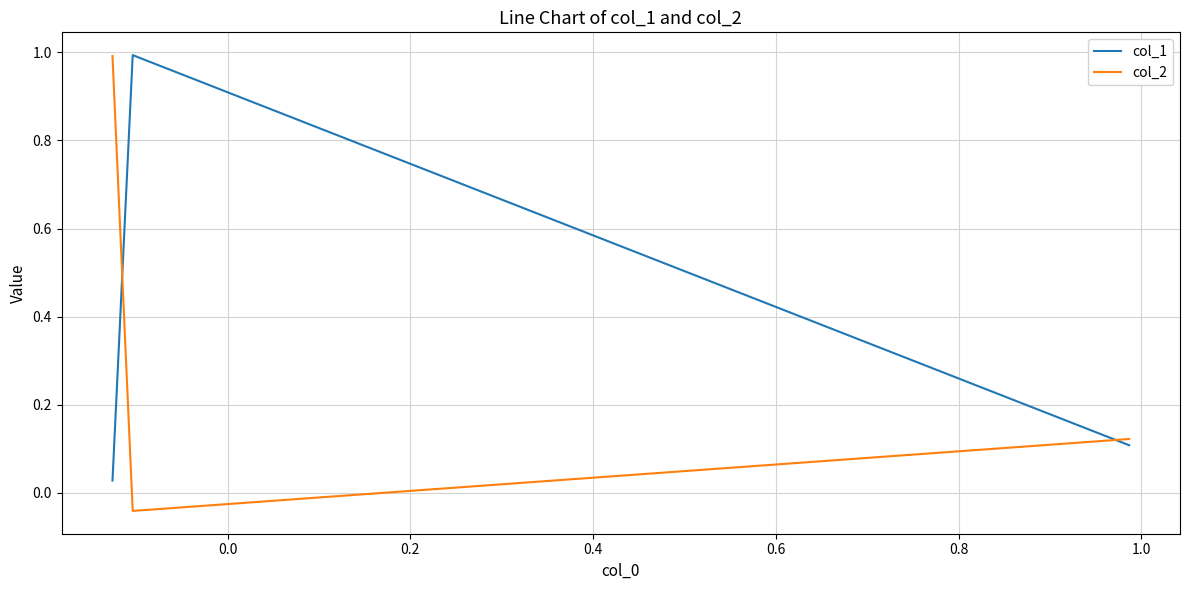

Rank the series by their average value, from lowest to highest.

col_2, col_1